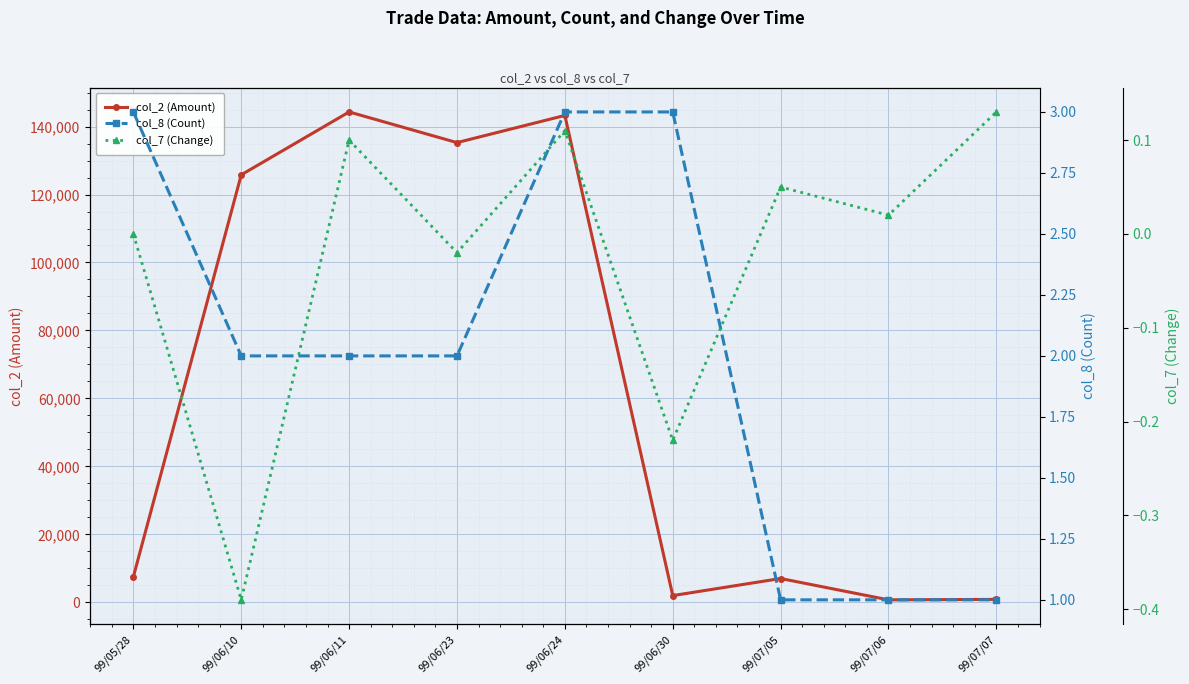

What are all the series names shown in the legend?

col_2 (Amount), col_8 (Count), col_7 (Change)